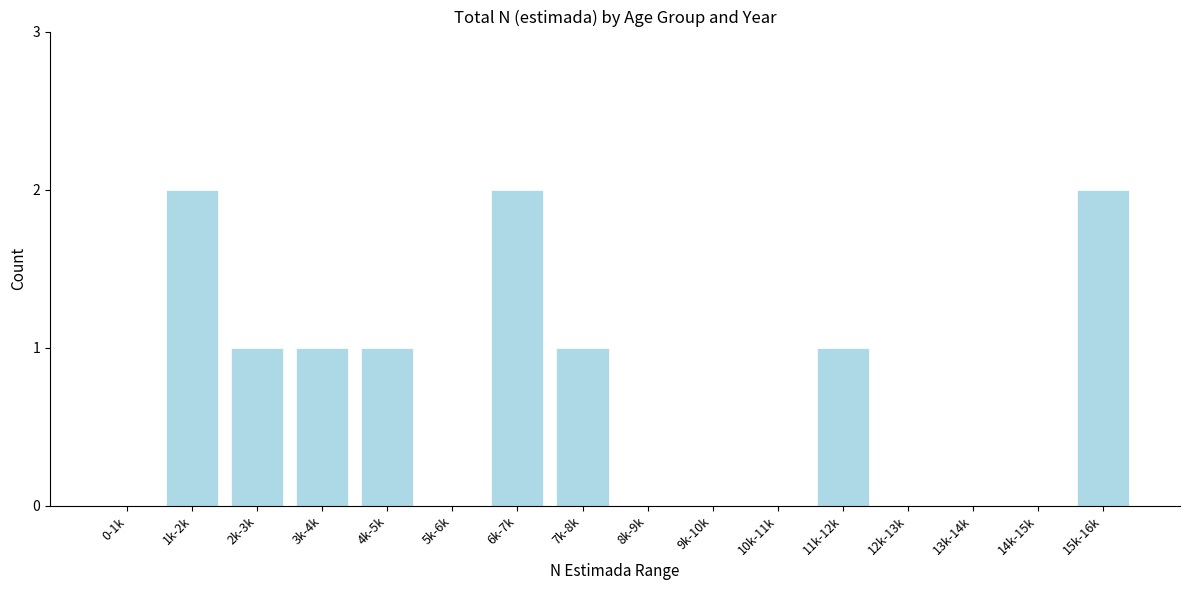

Reading left to right, what are all the values shown in this chart?

0-1k=0	1k-2k=2	2k-3k=1	3k-4k=1	4k-5k=1	5k-6k=0	6k-7k=2	7k-8k=1	8k-9k=0	9k-10k=0	10k-11k=0	11k-12k=1	12k-13k=0	13k-14k=0	14k-15k=0	15k-16k=2